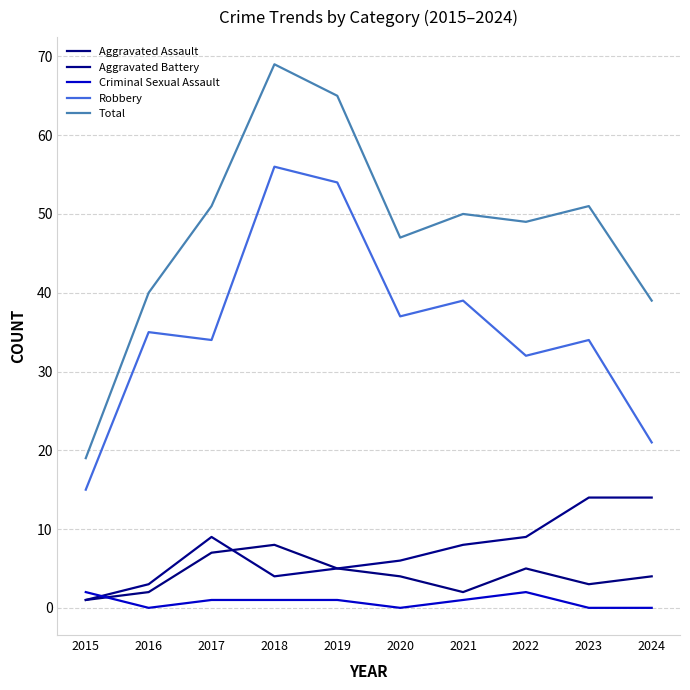

How many distinct data groups are displayed?

5